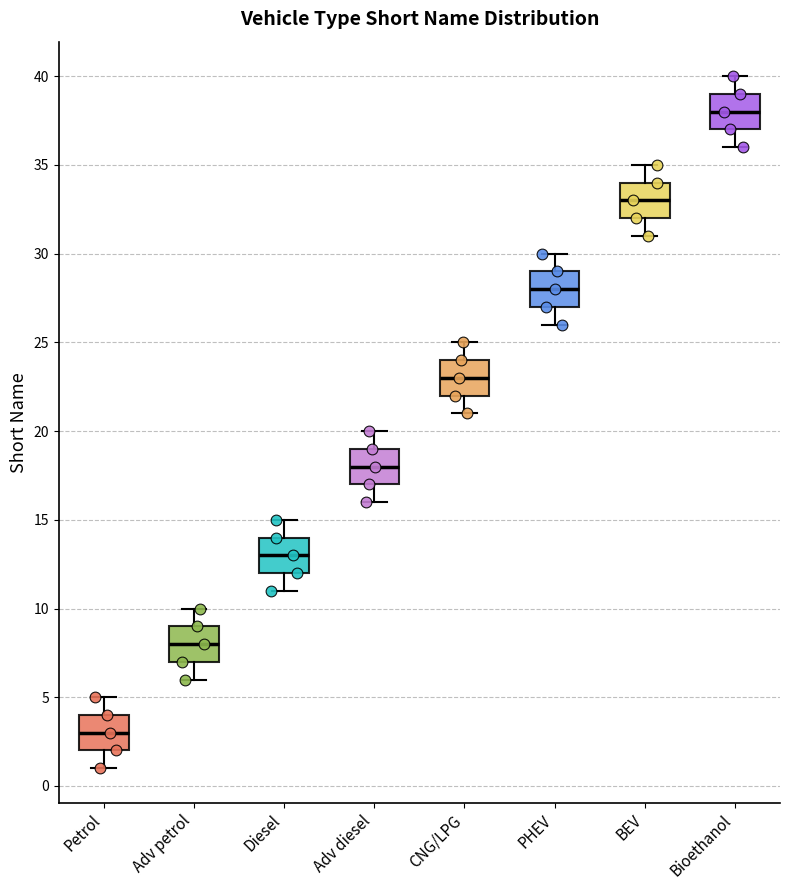

Which box has the lowest median line?

Petrol